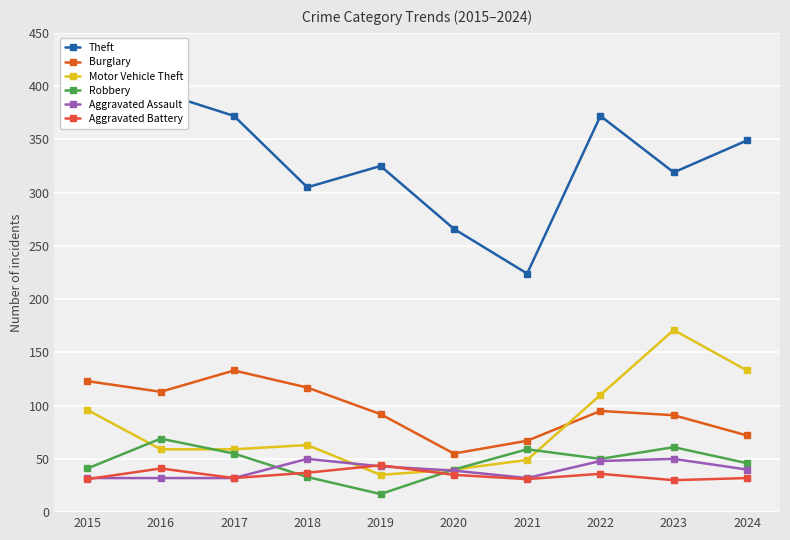

What is the value of the Robbery point at the 2nd from the left?

69